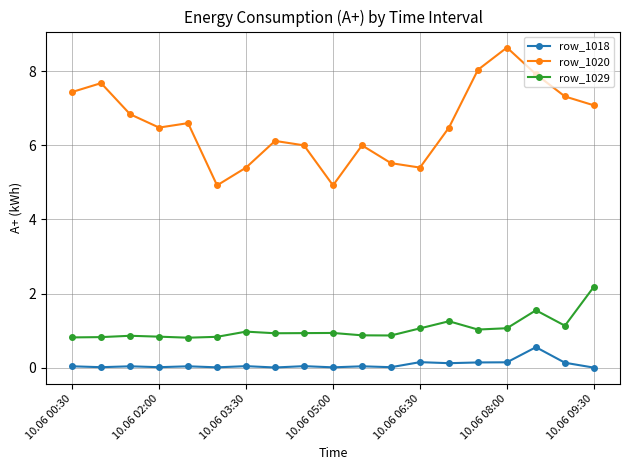

Does the chart display data point markers on the line(s)?

Yes